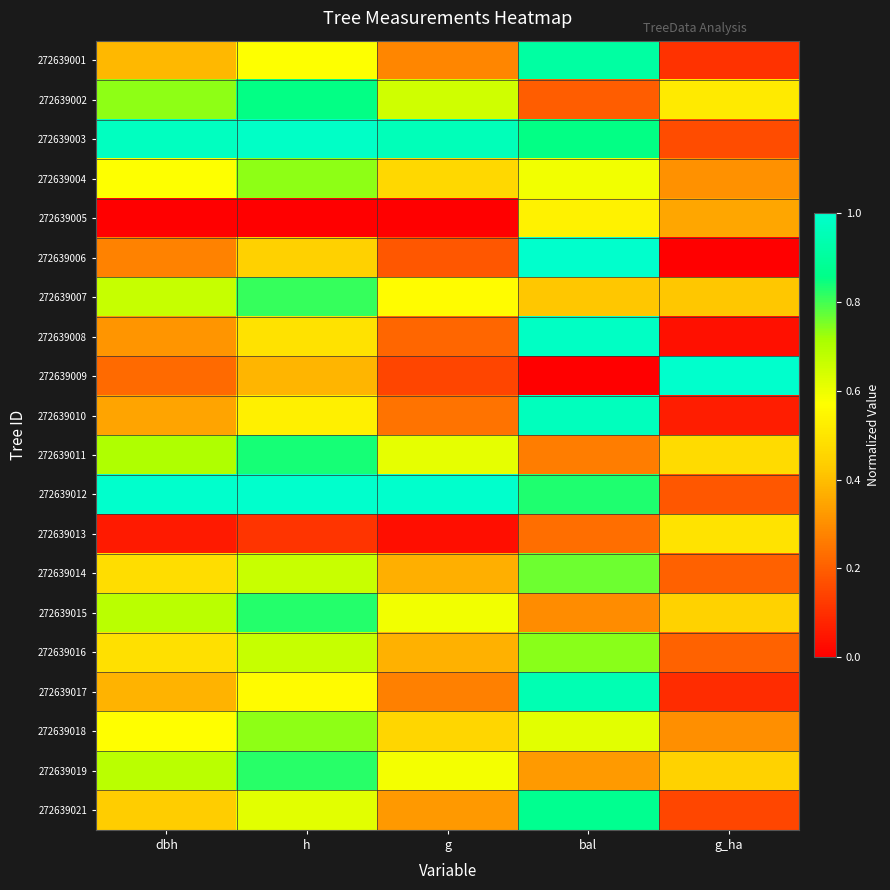

List the series in order of their peak value, highest first.

272639006, 272639009, 272639012, 272639003, 272639008, 272639010, 272639017, 272639001, 272639021, 272639002, 272639011, 272639015, 272639019, 272639007, 272639014, 272639016, 272639004, 272639018, 272639005, 272639013